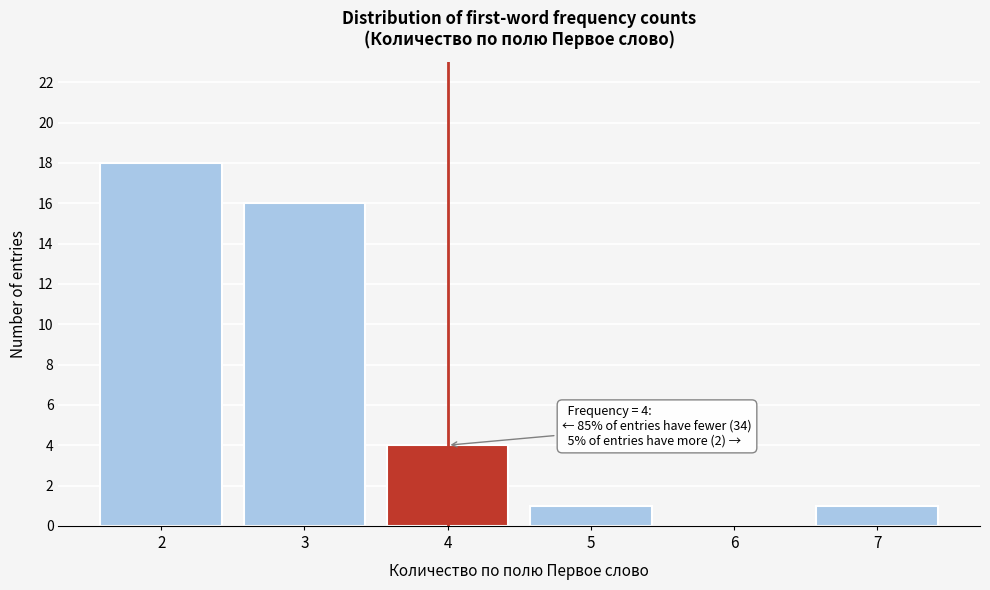

Reading left to right, transcribe all the data shown in this chart.

2=18	3=16	4=4	5=1	6=0	7=1